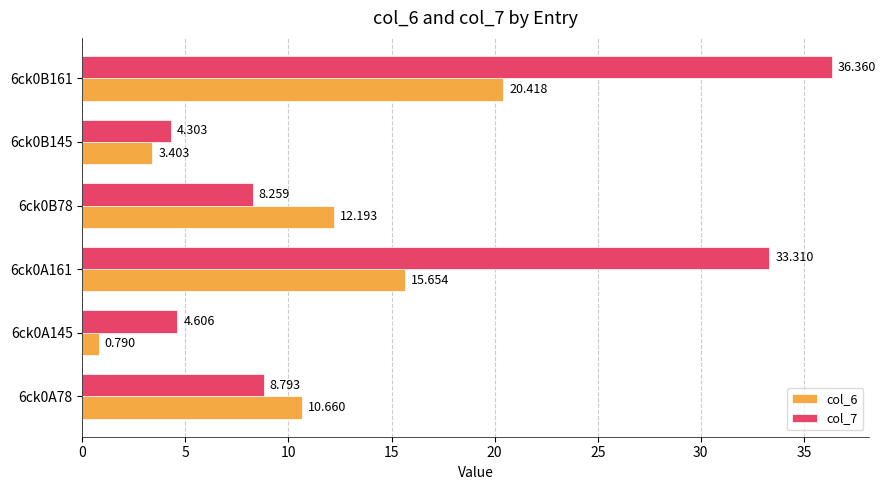

Is the value of col_7 at 6ck0B78 greater than the value of col_6 at 6ck0A78?

No